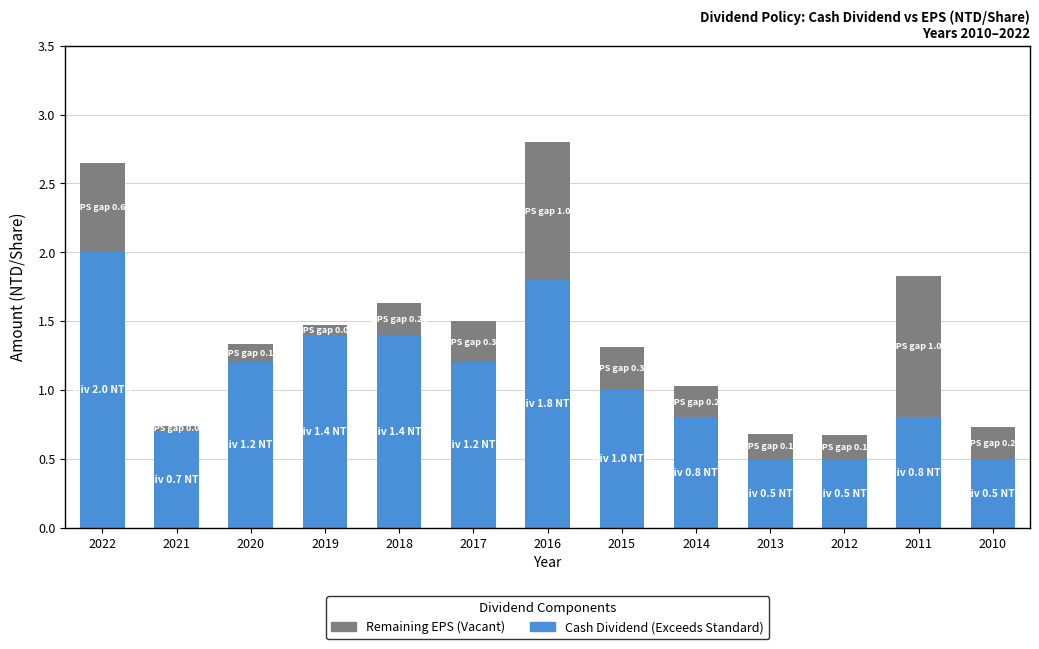

Reading left to right, list the values for the Cash Dividend (Exceeds Standard) series.

2.0	0.7	1.2	1.4	1.4	1.2	1.8	1.0	0.8	0.5	0.5	0.8	0.5